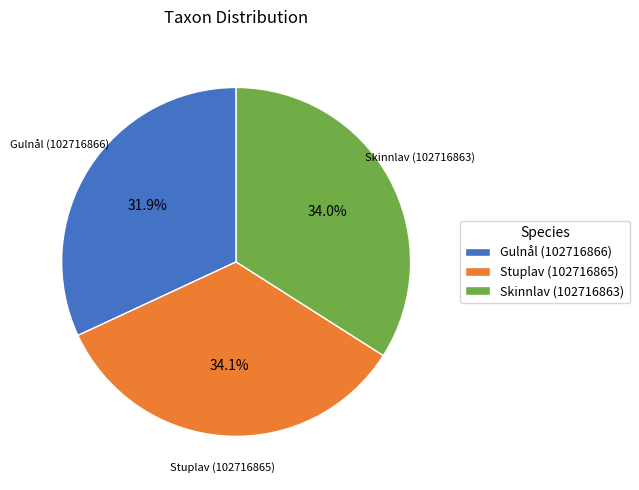

What is the ratio of the value at Stuplav (102716865) to the value at Gulnål (102716866)?

1.1